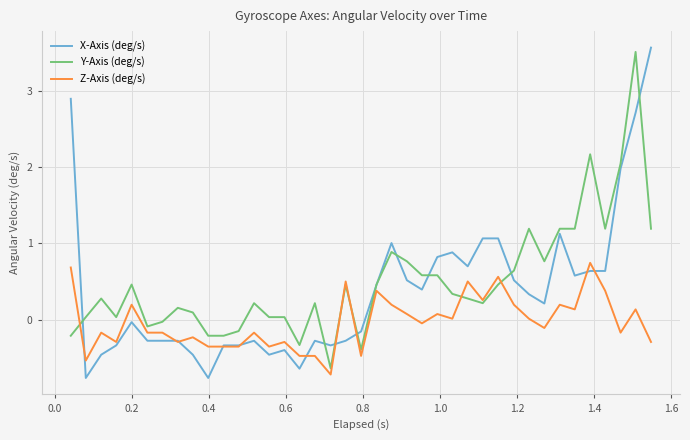

What is the sum of all Z-Axis (deg/s) values?

-1.3